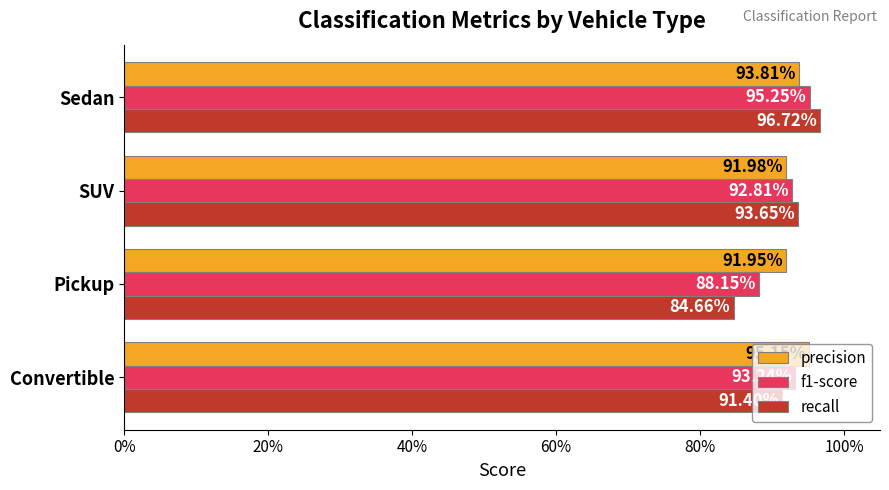

What are all the series names shown in the legend?

precision, f1-score, recall